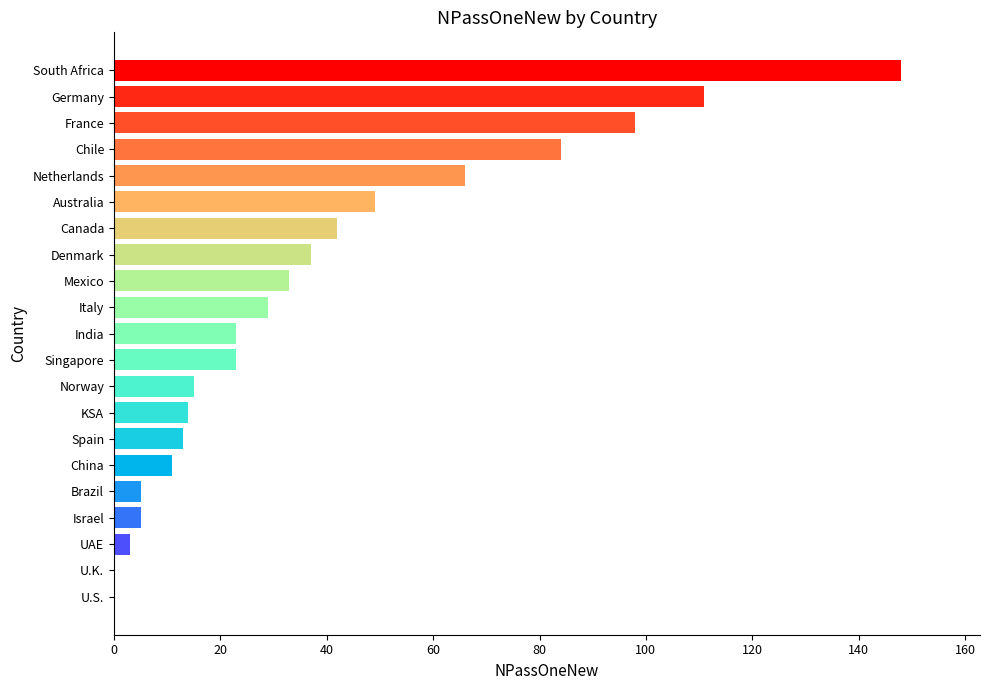

Reading top to bottom, transcribe all the data shown in this chart.

South Africa=148	Germany=111	France=98	Chile=84	Netherlands=66	Australia=49	Canada=42	Denmark=37	Mexico=33	Italy=29	India=23	Singapore=23	Norway=15	KSA=14	Spain=13	China=11	Brazil=5	Israel=5	UAE=3	U.K.=0	U.S.=0